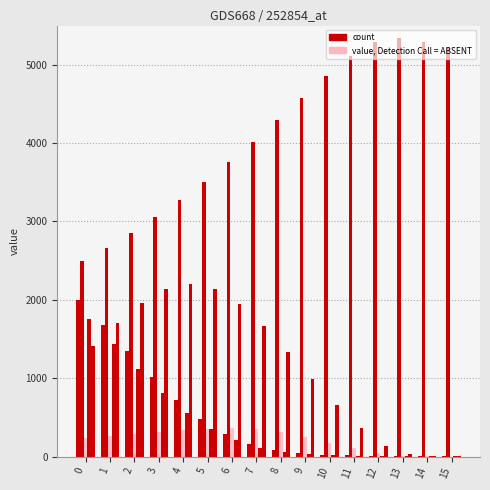

Are the bars grouped side by side (vs. stacked)?

Yes